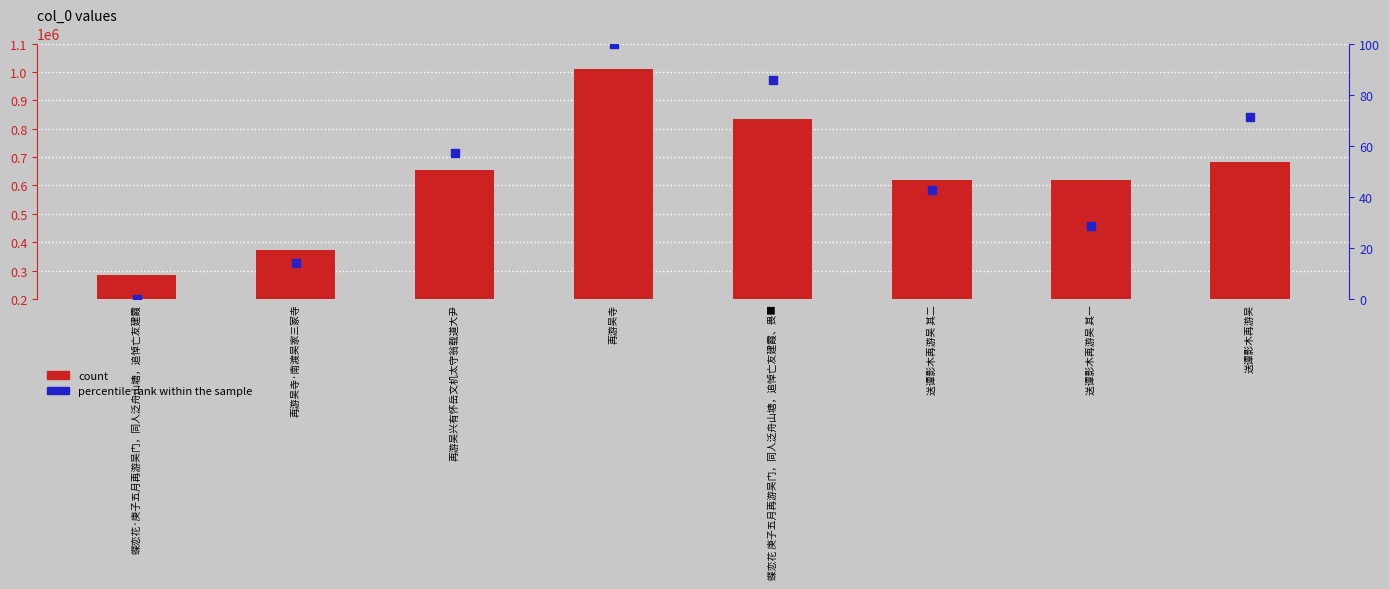

Which series contains the highest Y value?

count